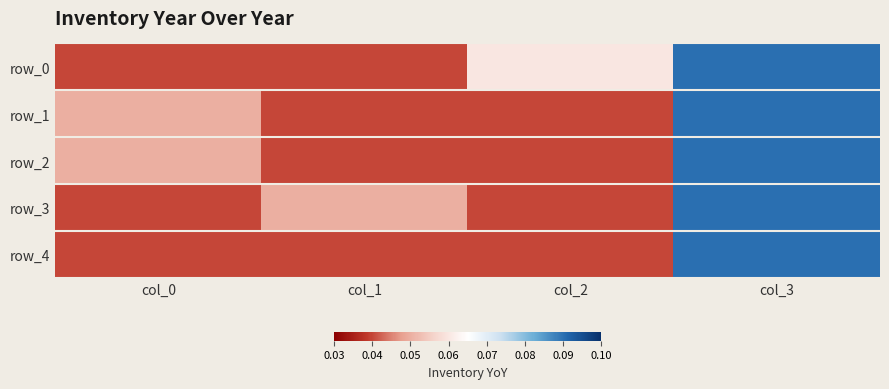

The value of row_0 at col_2 is 0.0. True or false?

False